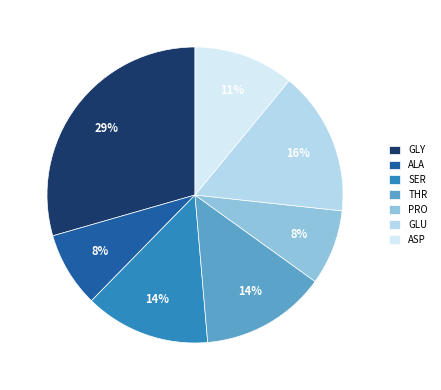

Combined, do ALA and THR account for over 50%?

No